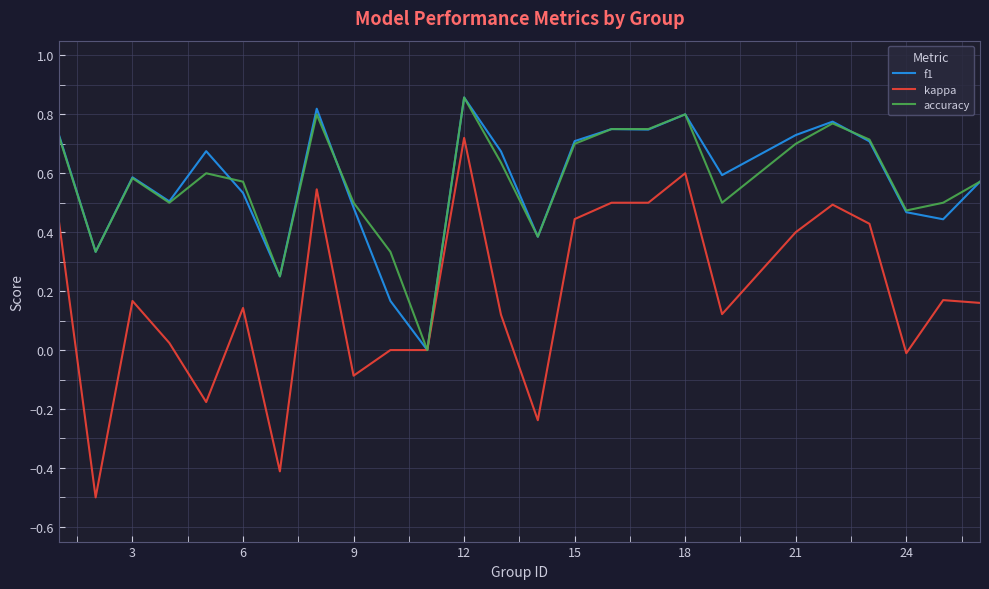

True or false: f1 has more than 1 interior local peaks.

True